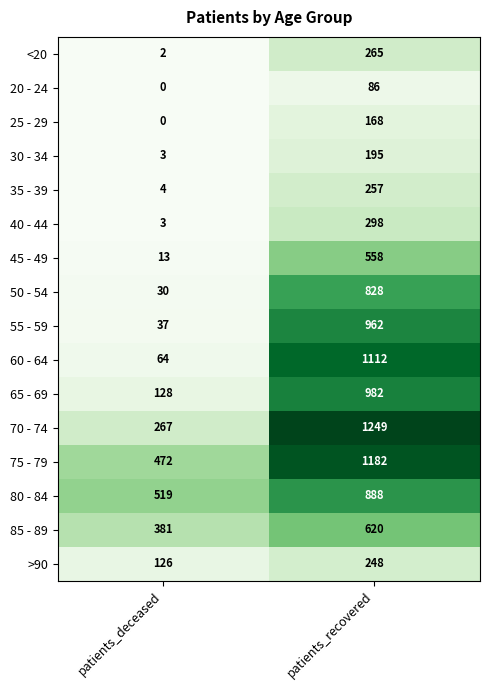

Which series has the largest range (max minus min)?

60 - 64